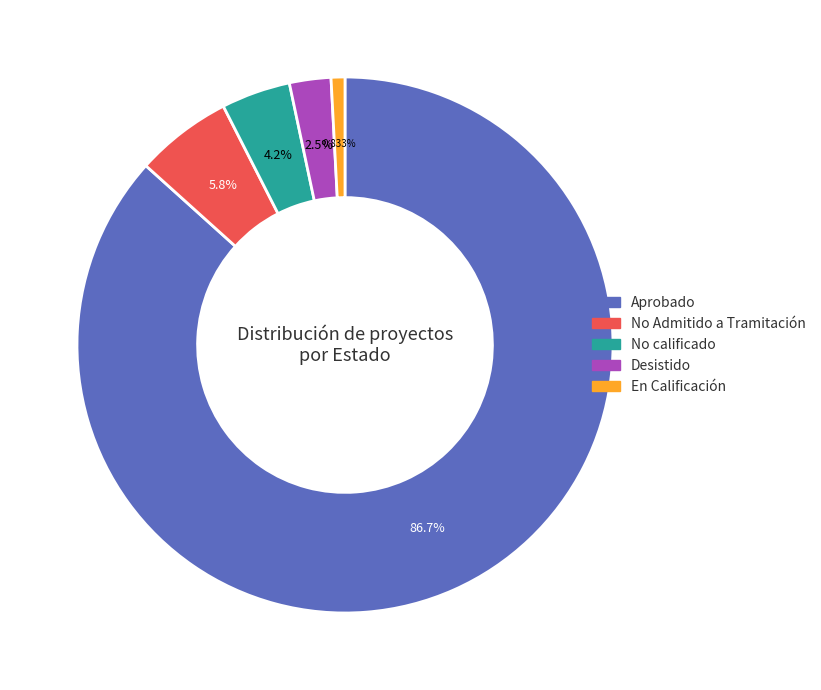

Does No Admitido a Tramitación account for over 50% of the chart?

No